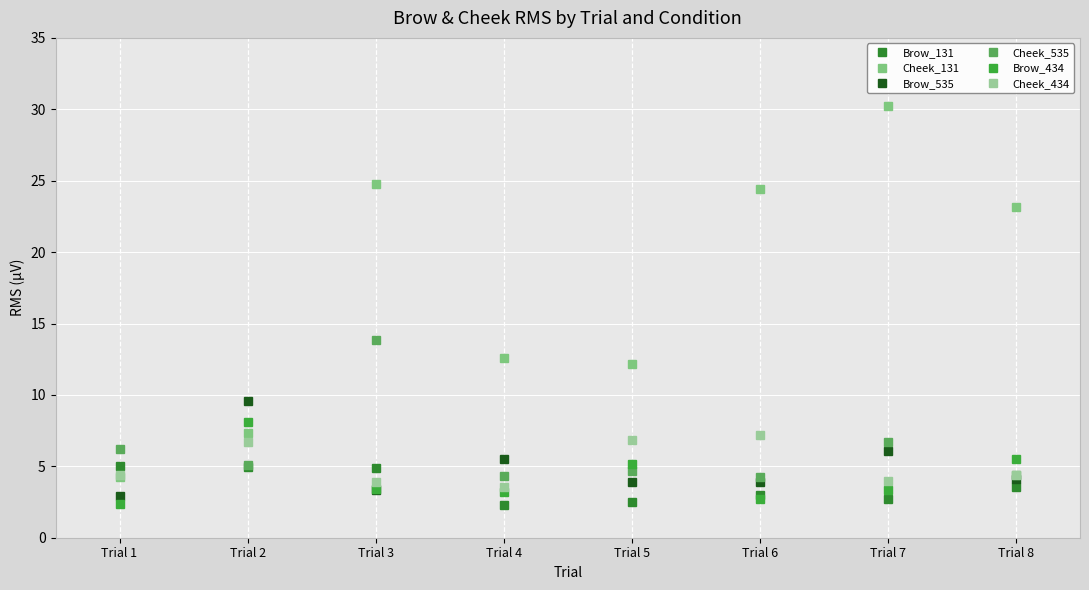

Count the number of data series in this chart.

6